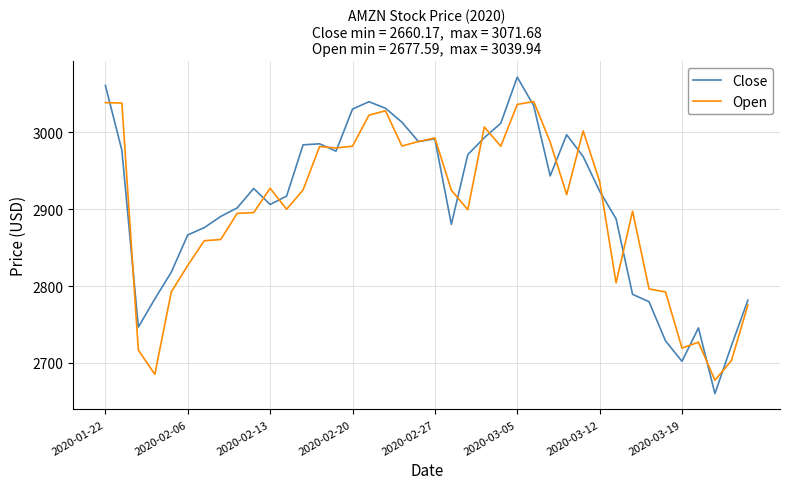

List the series in order of their overall mean, lowest first.

Open, Close